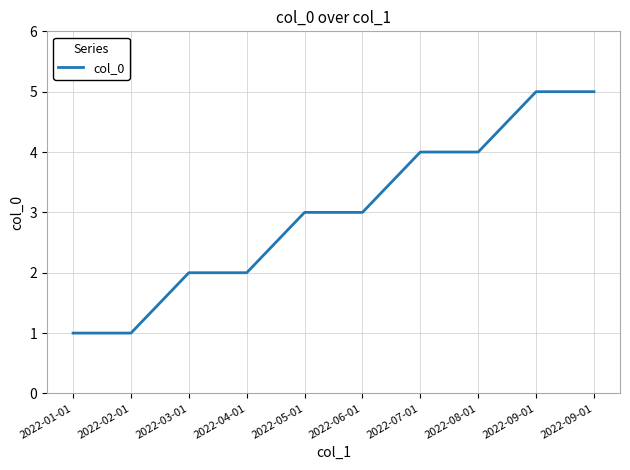

What is the sum of the values at 2022-08-01 and 2022-09-01?

9